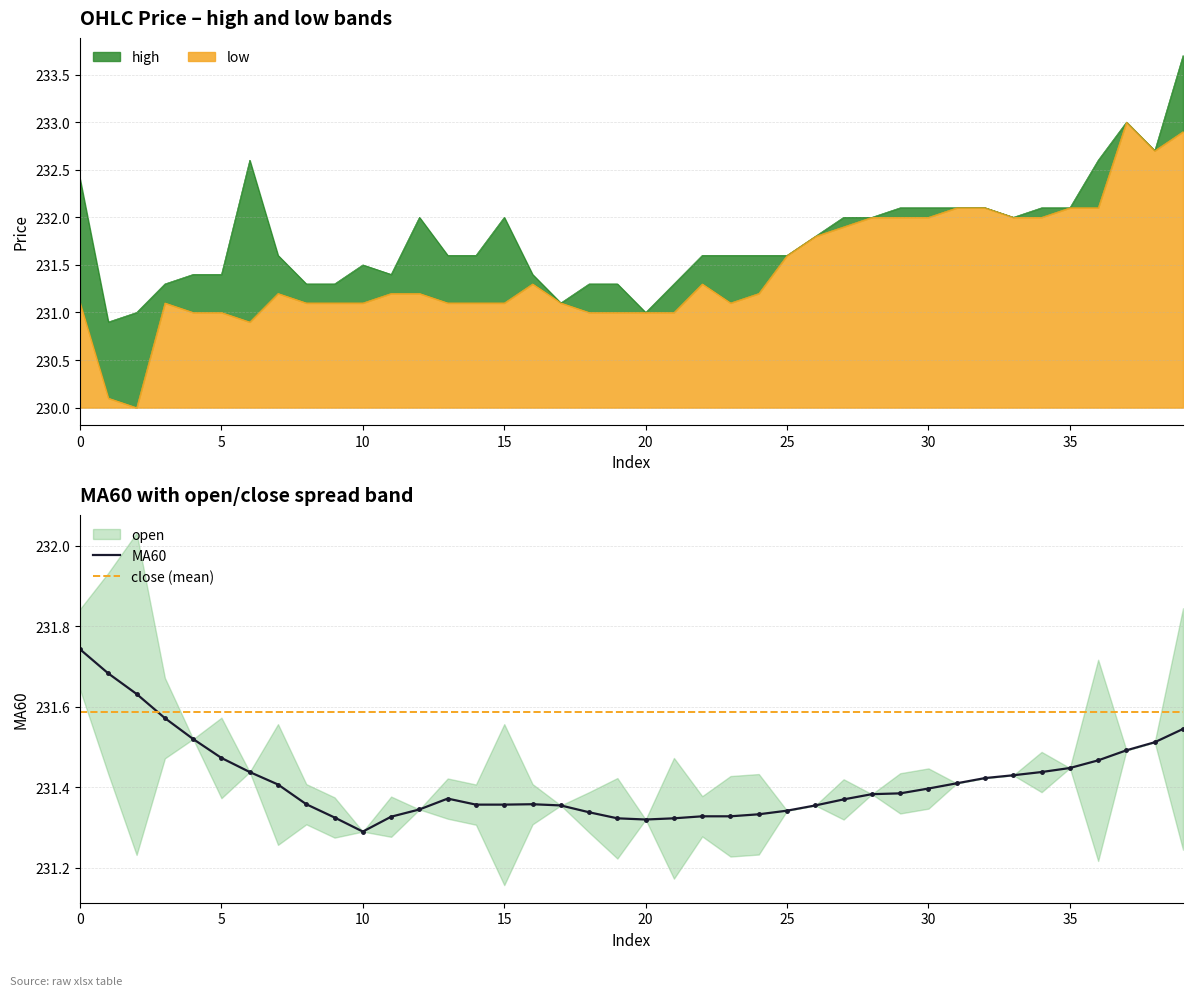

At which label is high closest to 232?

12